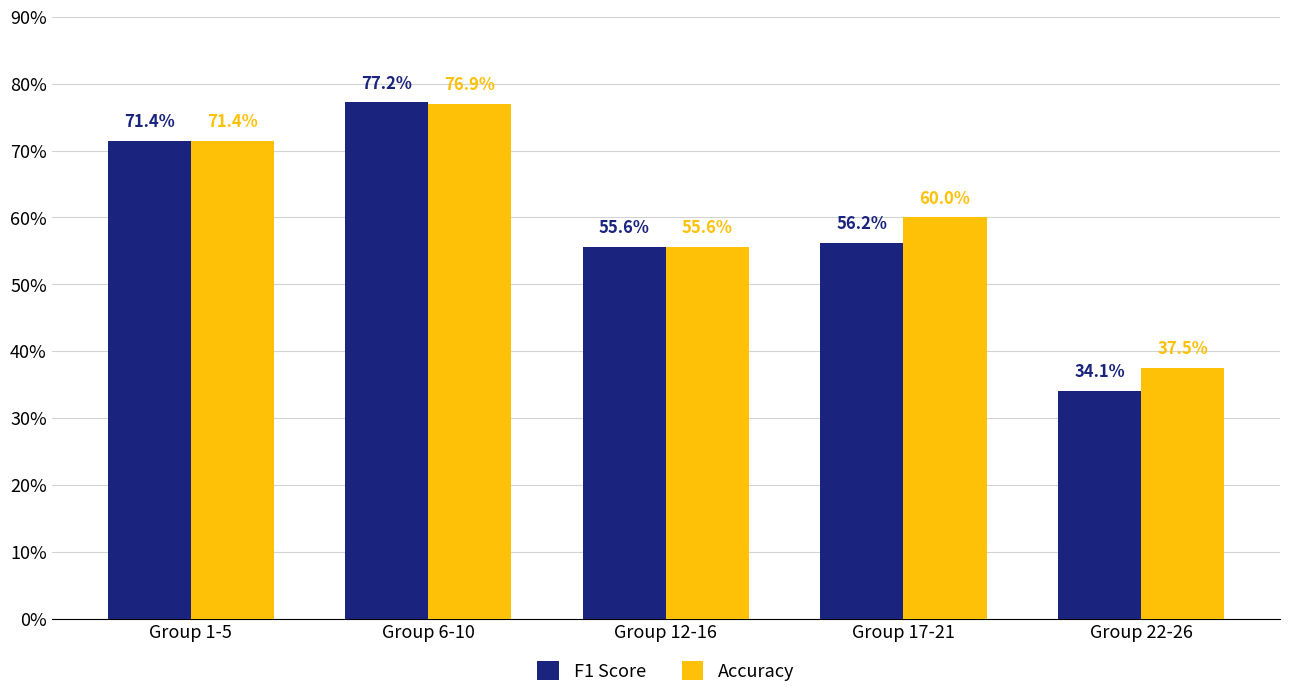

What is the value of the F1 Score bar at the 4th from the left?

0.6